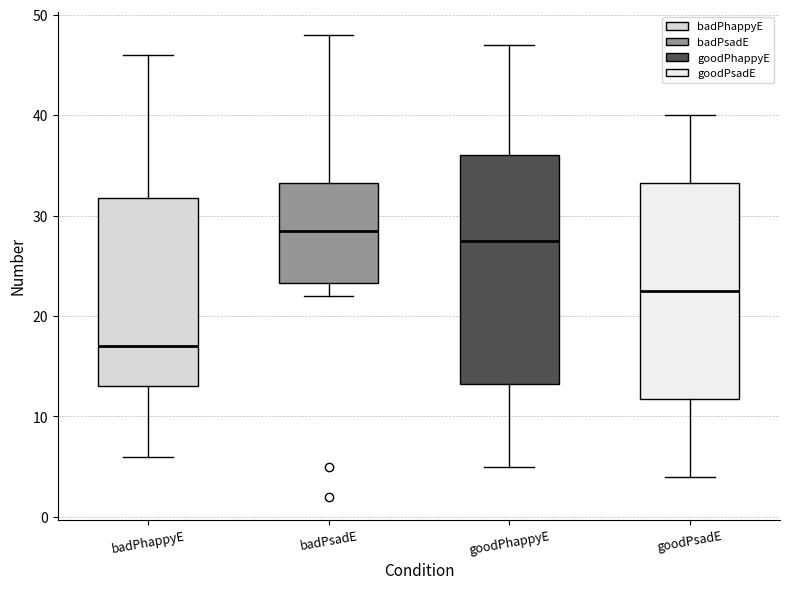

Reading left to right, read every box against the y-axis: the position of its median line, the range the box covers, and the ends of its whiskers. The values are not printed on the chart, so give them approximately, as read against the axis.

badPhappyE: median 17, box 13 to 32, whiskers 6 to 46
badPsadE: median 29, box 23 to 33, whiskers 22 to 48
goodPhappyE: median 28, box 13 to 36, whiskers 5 to 47
goodPsadE: median 23, box 12 to 33, whiskers 4 to 40